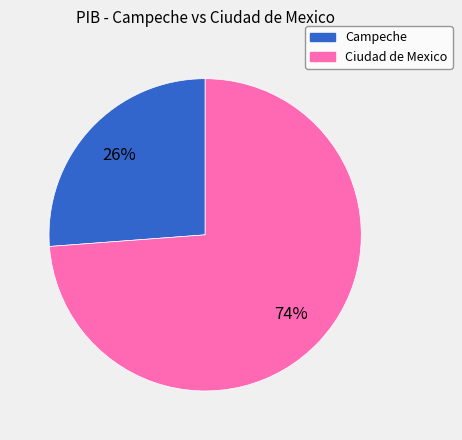

To the nearest percent, what percentage of the pie is Ciudad de Mexico?

74%